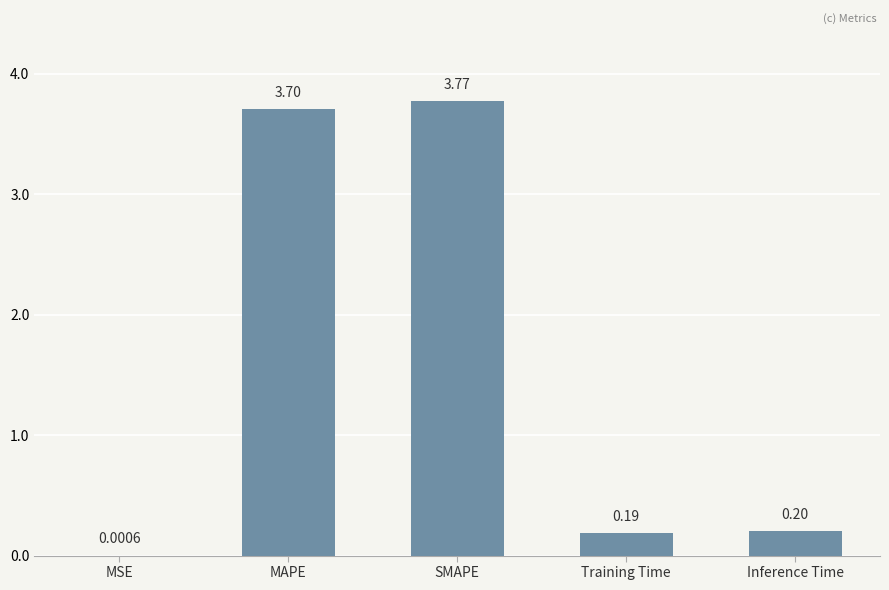

The value at Inference Time is 0.2. True or false?

True